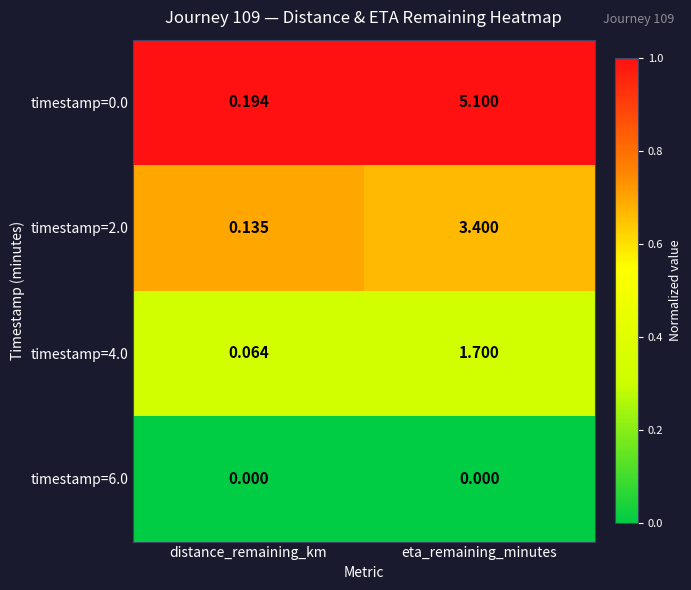

Which category has the highest value in the timestamp=2.0 series?

eta_remaining_minutes